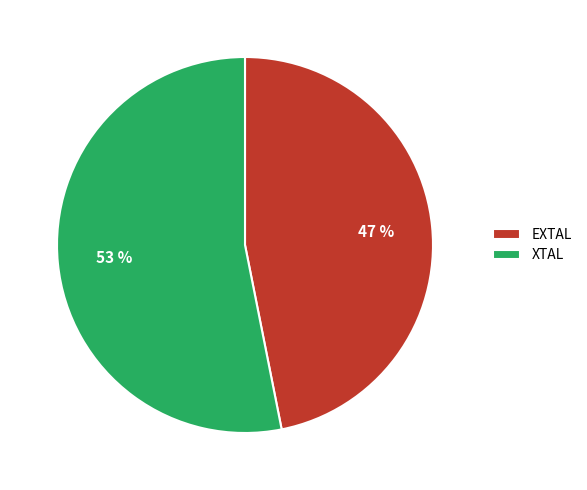

To the nearest percent, what percentage of the pie is XTAL?

53%